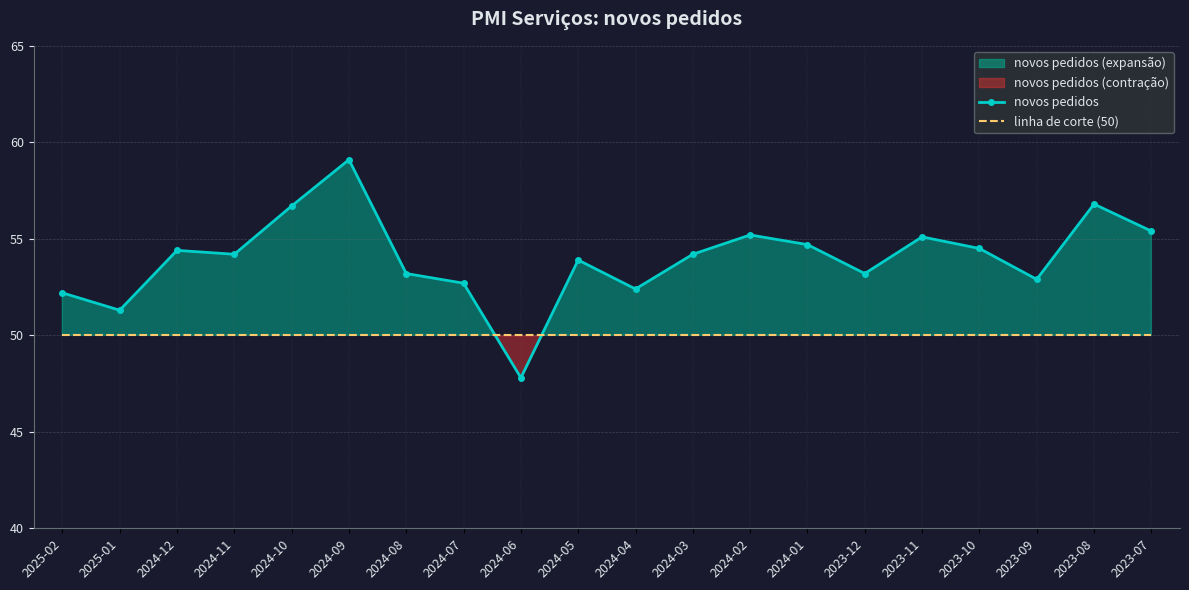

How many distinct data groups are displayed?

2